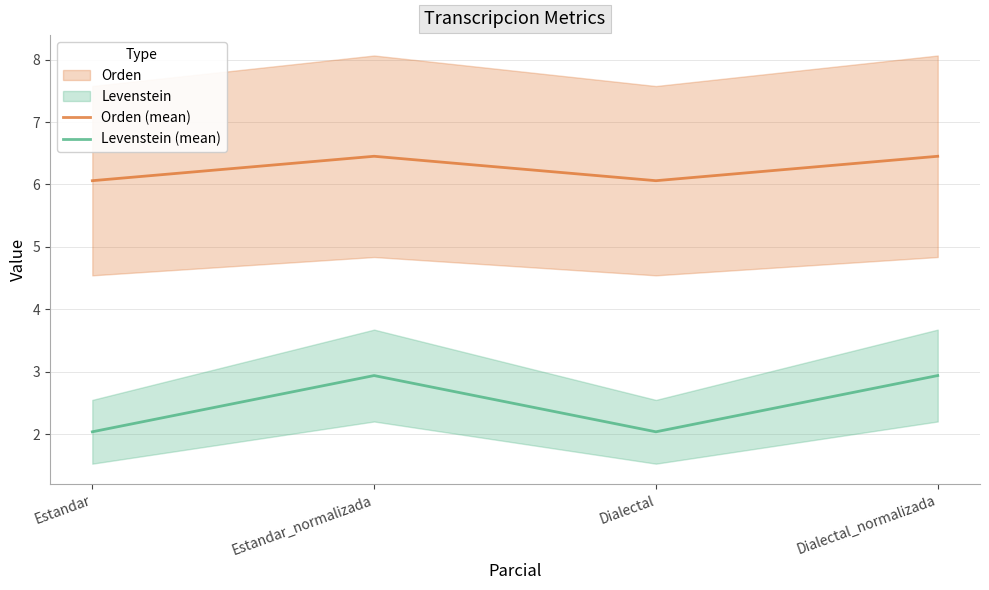

The value of Orden (mean) at Estandar is 6.1. True or false?

True